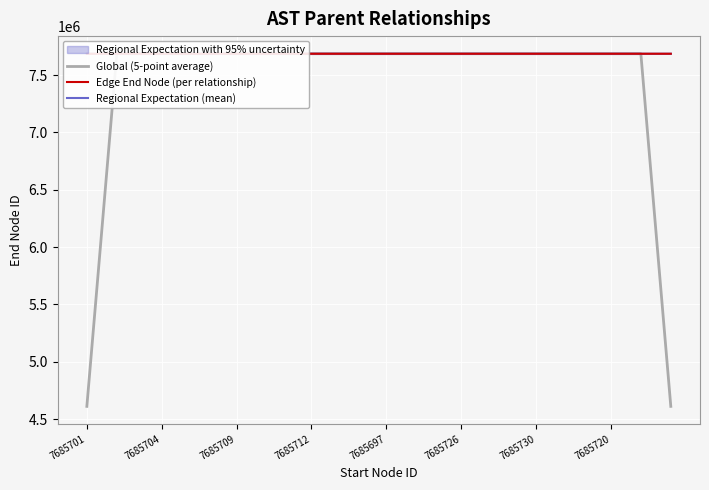

Is it true that Global (5-point average) equals 7685706.0 at 7685704?

True